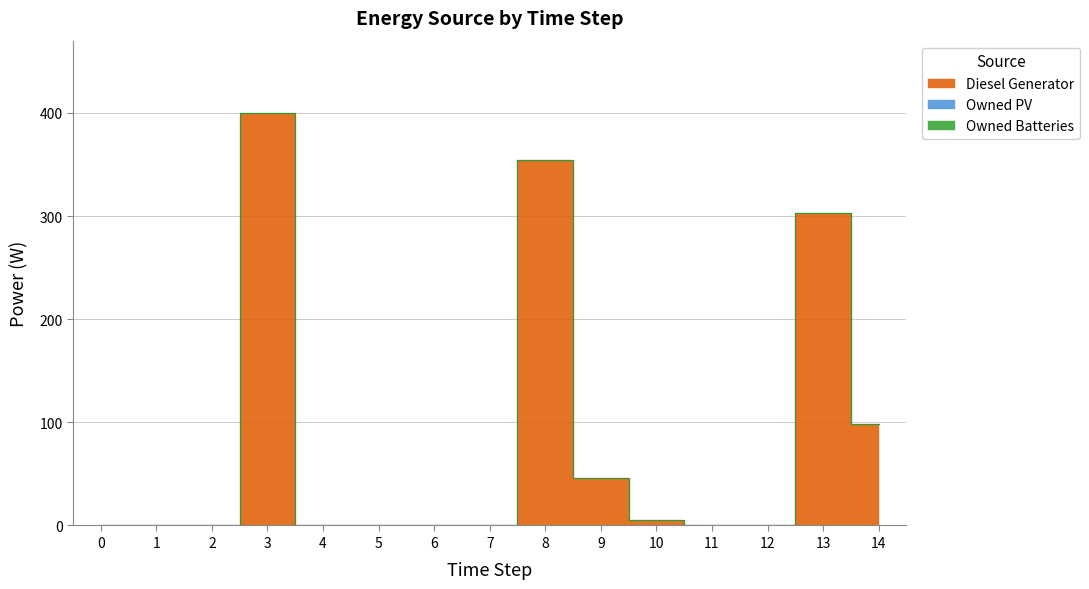

Does the chart have visible grid lines?

Yes